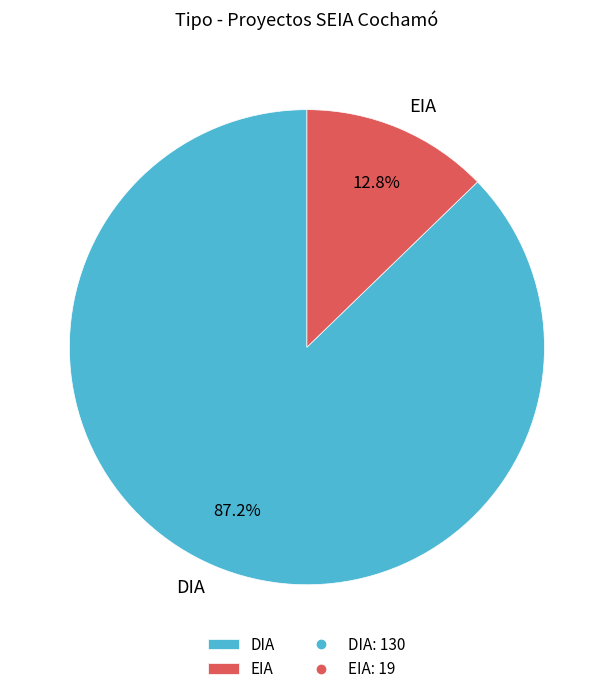

Between EIA and DIA, which is larger?

DIA